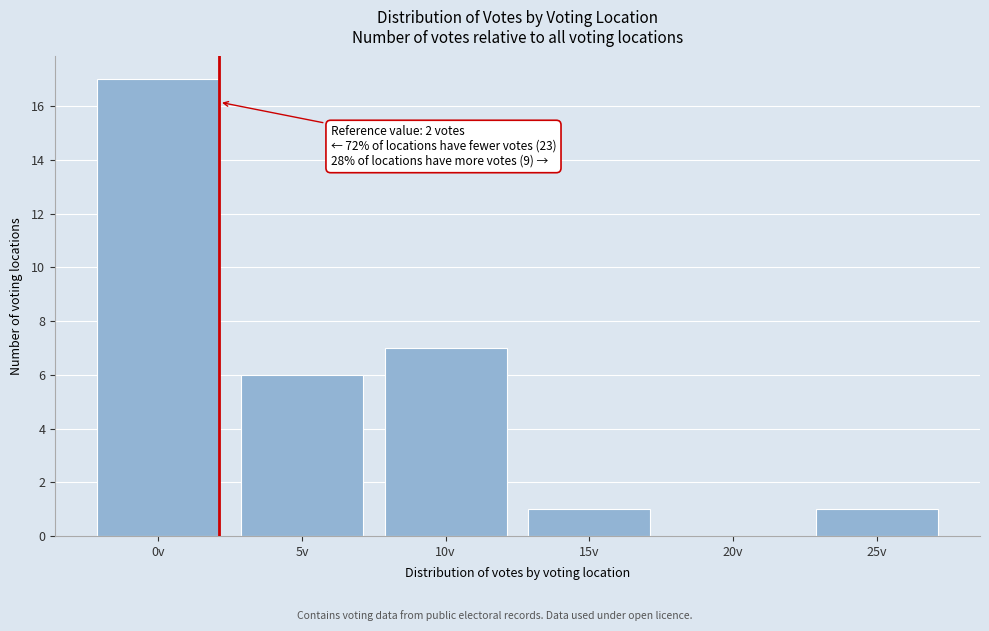

Reading left to right, list all the values displayed in this chart.

0v=17	5v=6	10v=7	15v=1	20v=0	25v=1